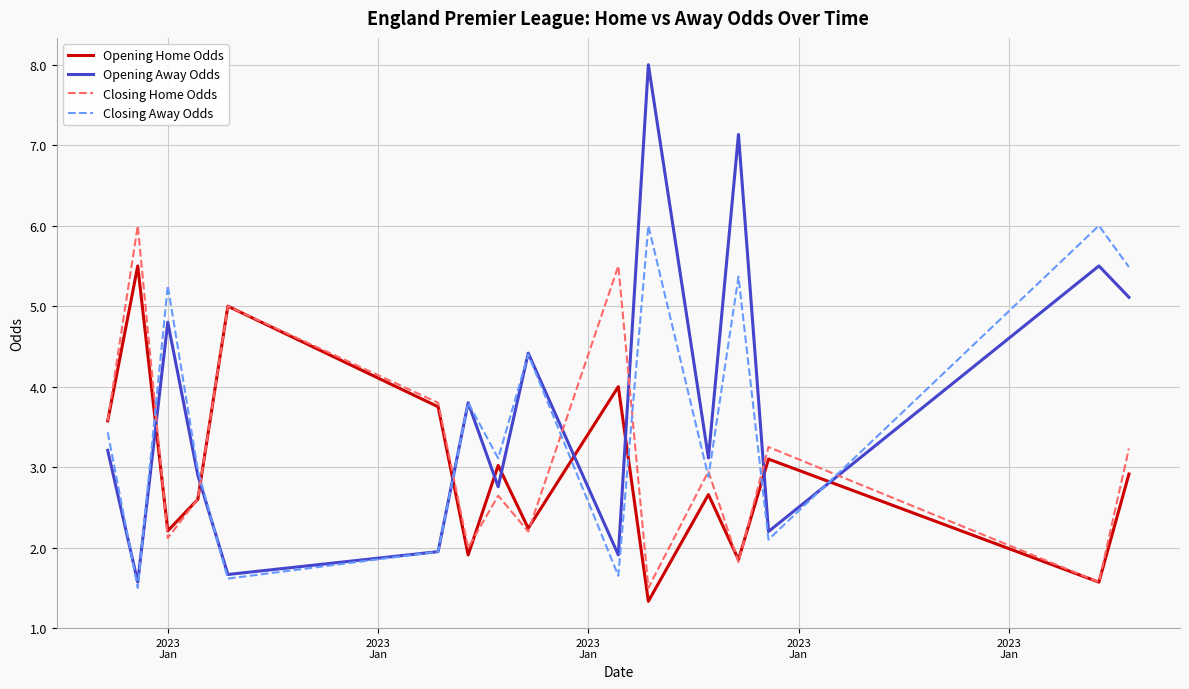

Rank the series by their average value, from highest to lowest.

Opening Away Odds, Closing Away Odds, Closing Home Odds, Opening Home Odds